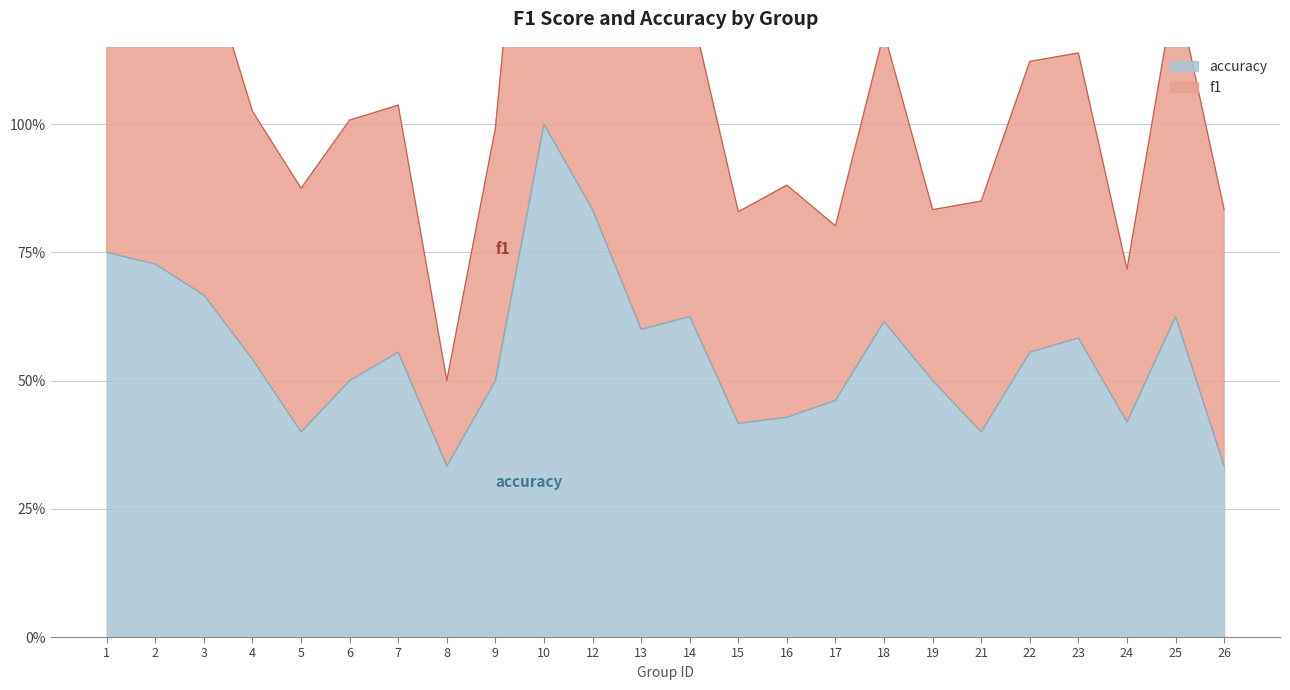

The chart shows a value of 0.1 at 7. True or false?

False